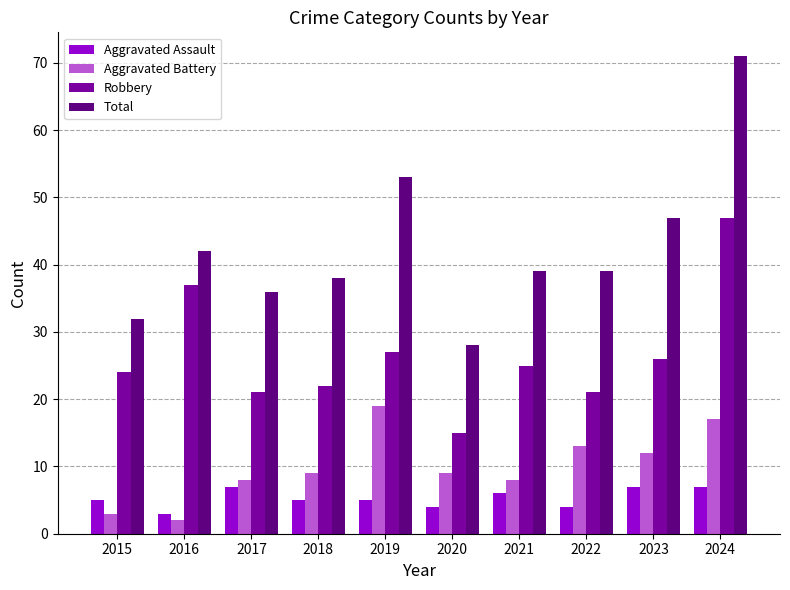

Read the Aggravated Assault value at 2015.

5